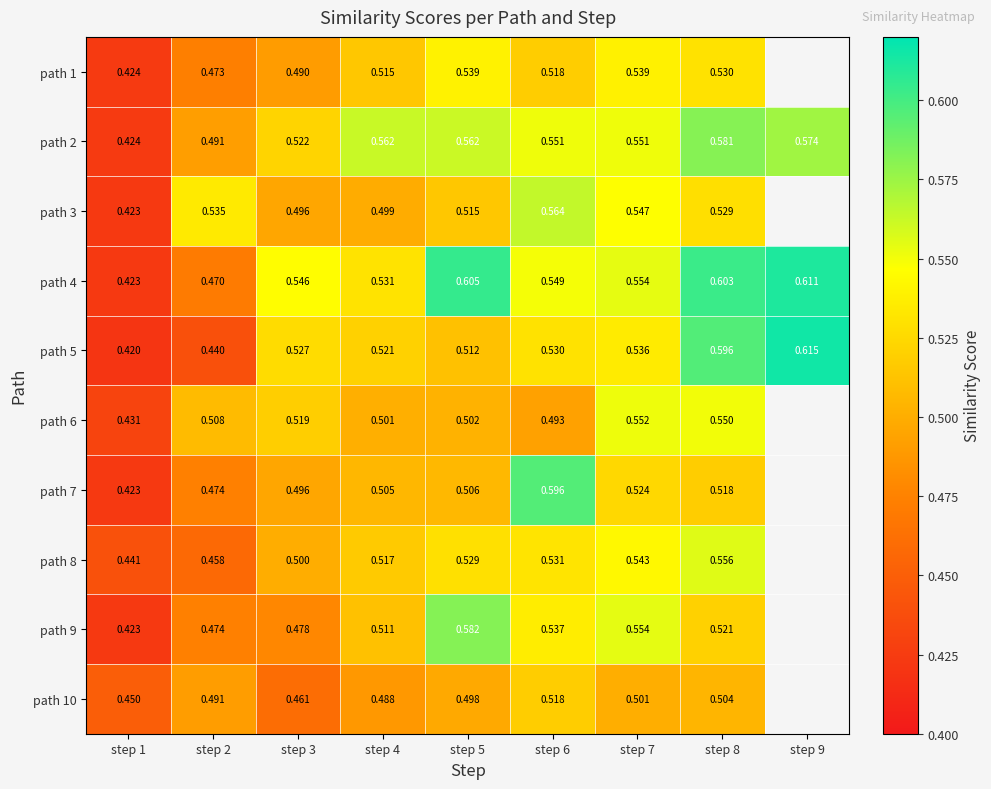

Is the value of path 2 at step 5 greater than the value of path 8 at step 7?

Yes